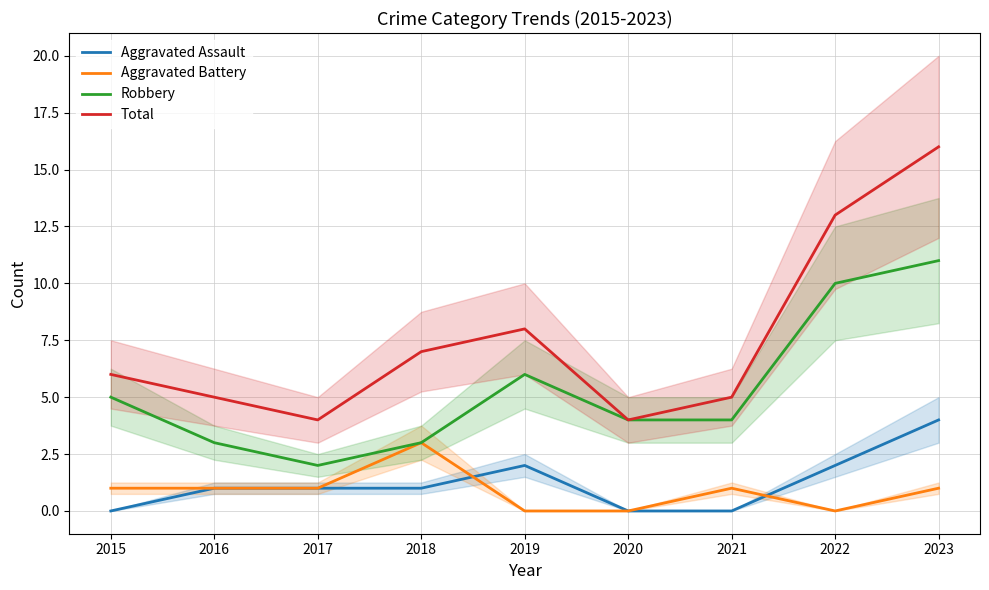

Reading left to right, transcribe all the data shown in this chart.

Aggravated Assault: 2015=0	2016=1	2017=1	2018=1	2019=2	2020=0	2021=0	2022=2	2023=4
Aggravated Battery: 2015=1	2016=1	2017=1	2018=3	2019=0	2020=0	2021=1	2022=0	2023=1
Robbery: 2015=5	2016=3	2017=2	2018=3	2019=6	2020=4	2021=4	2022=10	2023=11
Total: 2015=6	2016=5	2017=4	2018=7	2019=8	2020=4	2021=5	2022=13	2023=16